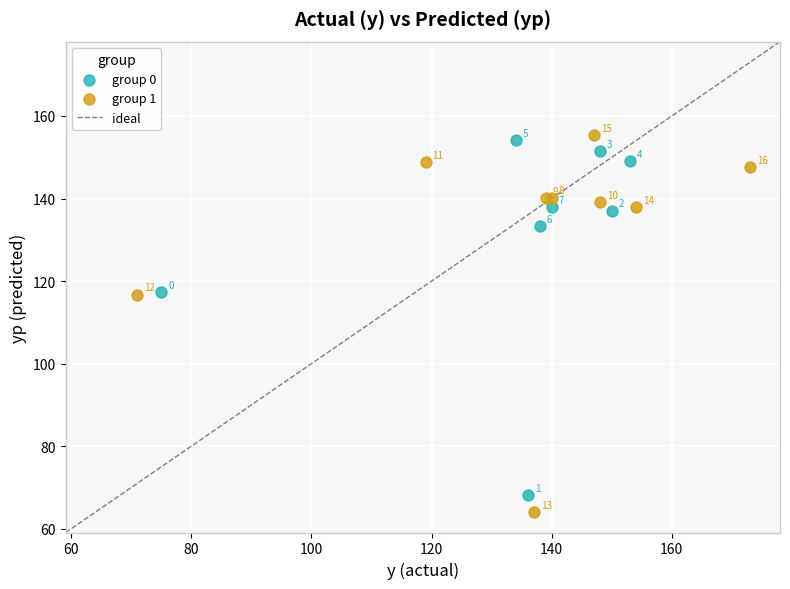

Which series contains the lowest Y value?

group 1